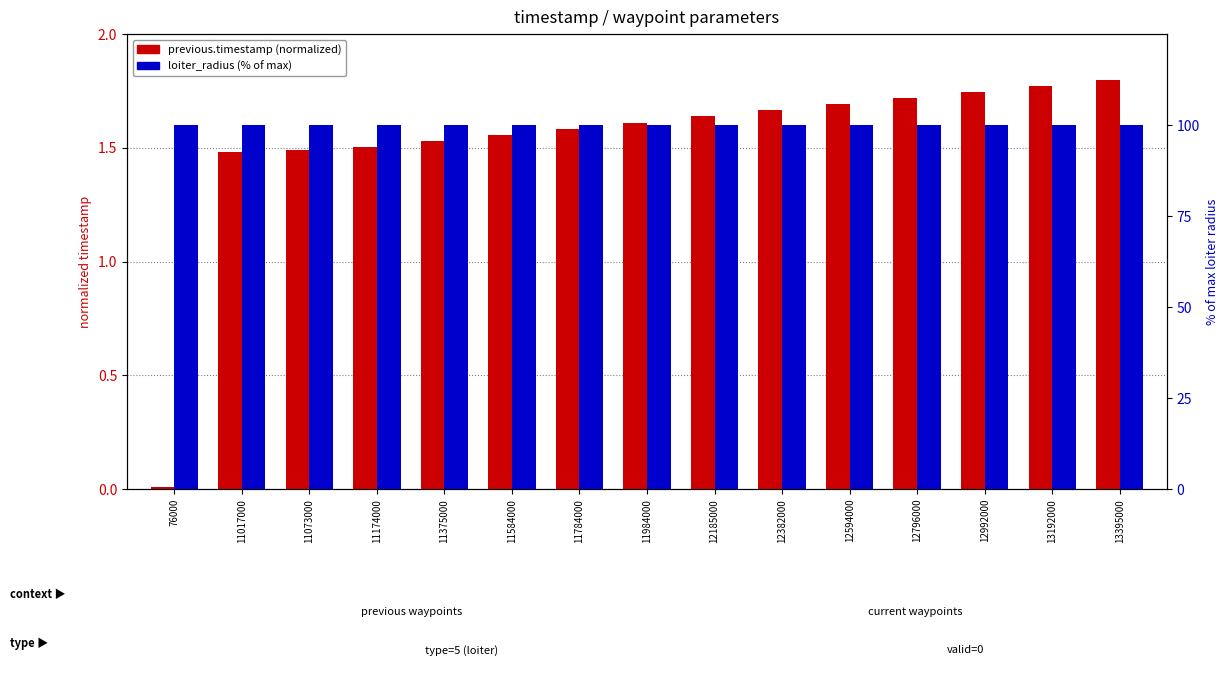

List the series in order of their peak value, lowest first.

previous.timestamp (normalized), loiter_radius (% of max)